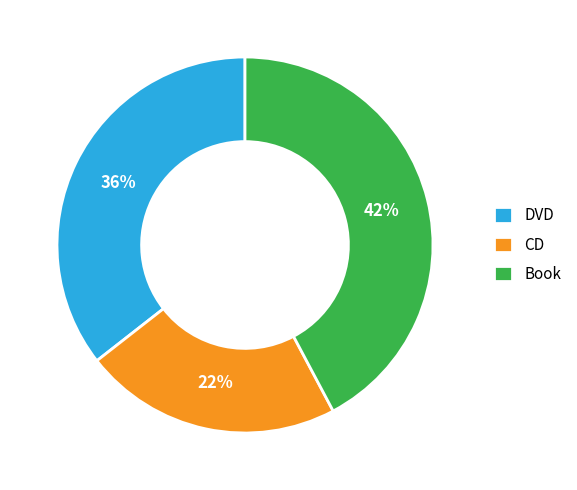

To the nearest percent, what is the average slice percentage?

33%